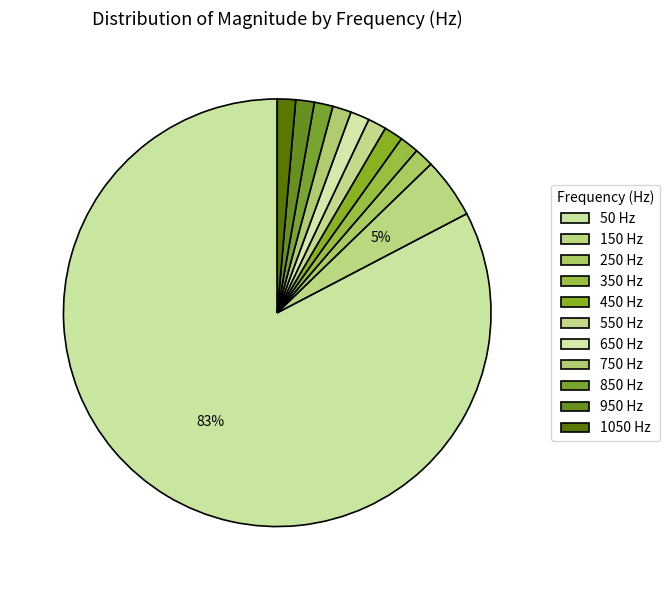

True or false: 450 accounts for 1% of the total.

True